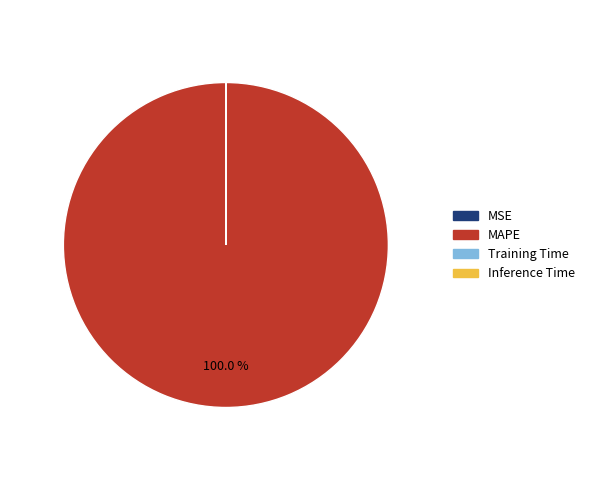

What is the largest slice in the pie chart?

MAPE